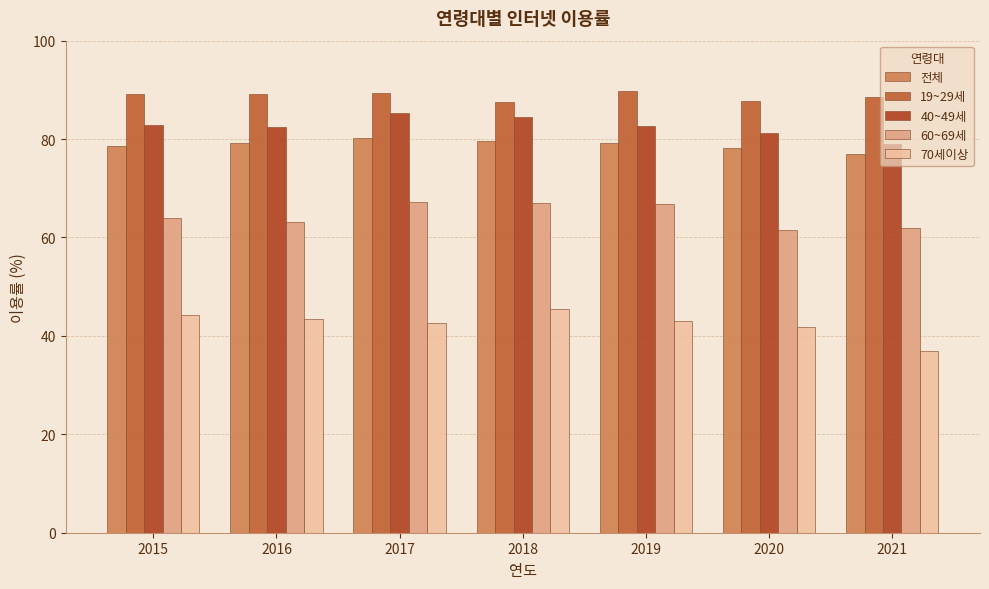

How many categories are shown in the chart?

7